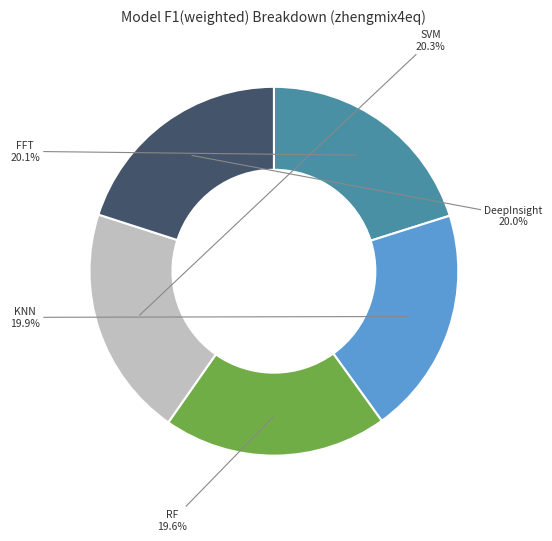

Count the number of slices in the pie.

5